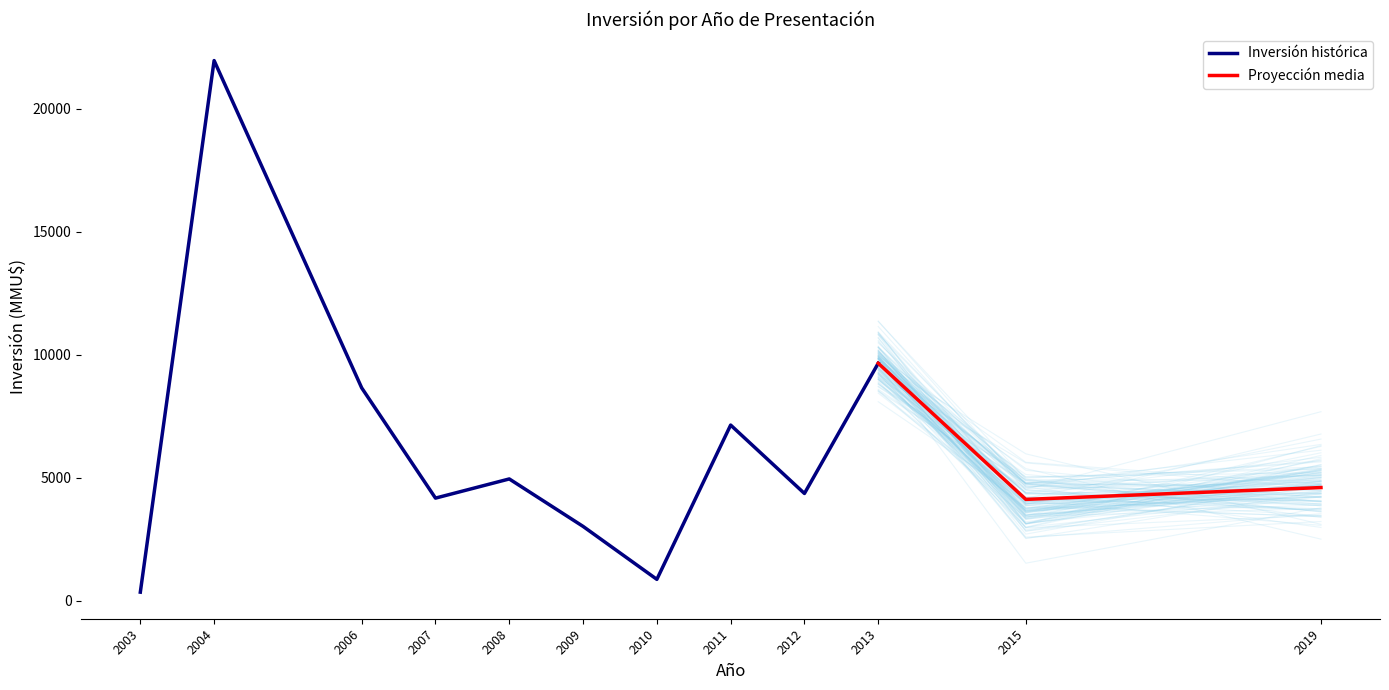

What is the highest value of the Inversión histórica series?

21950